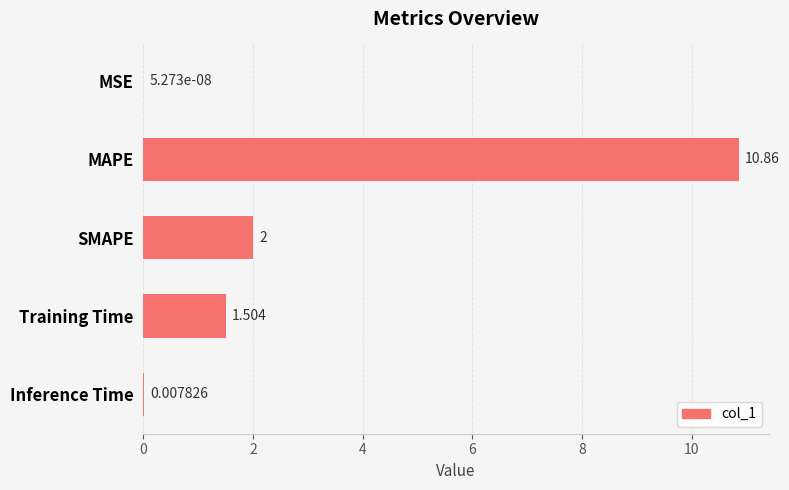

Which has a higher value, SMAPE or Training Time?

SMAPE